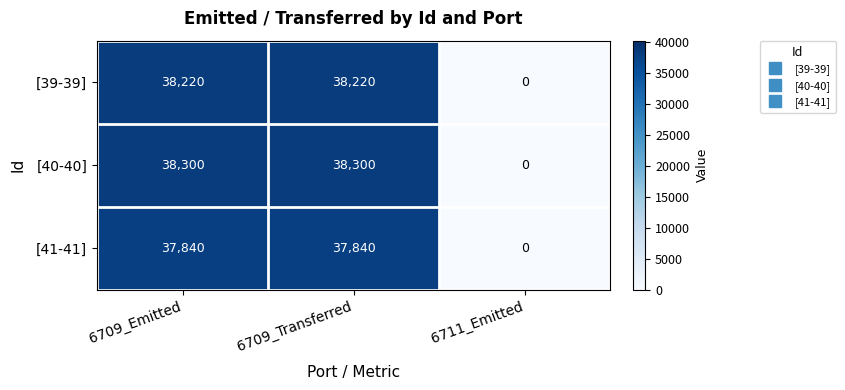

Reading right to left, extract all data points from this chart.

[39-39]: 0	38220	38220
[40-40]: 0	38300	38300
[41-41]: 0	37840	37840